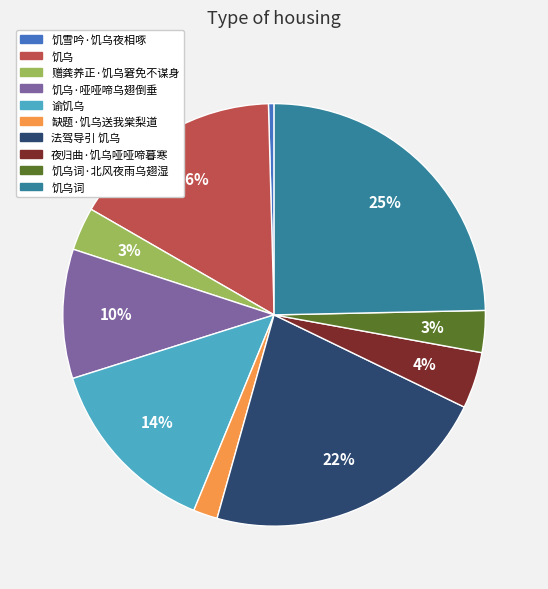

How many slices are in this pie chart?

10